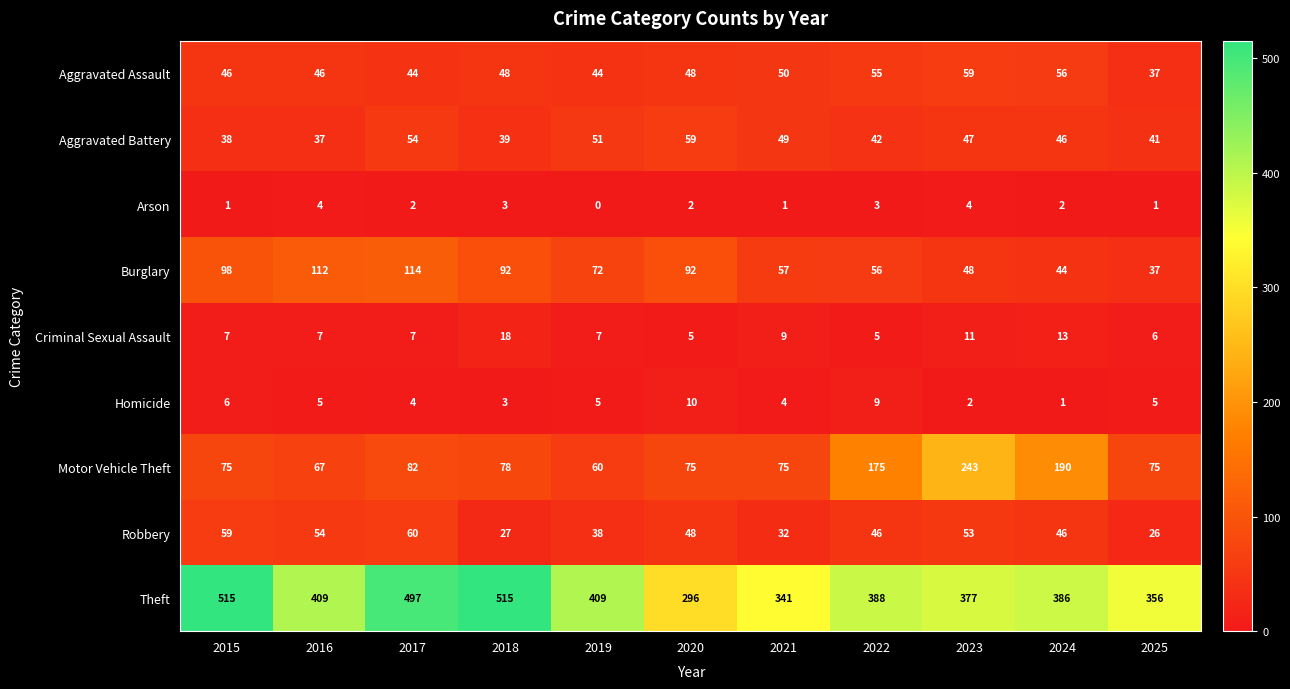

What is the total value across all series at 2024?

784